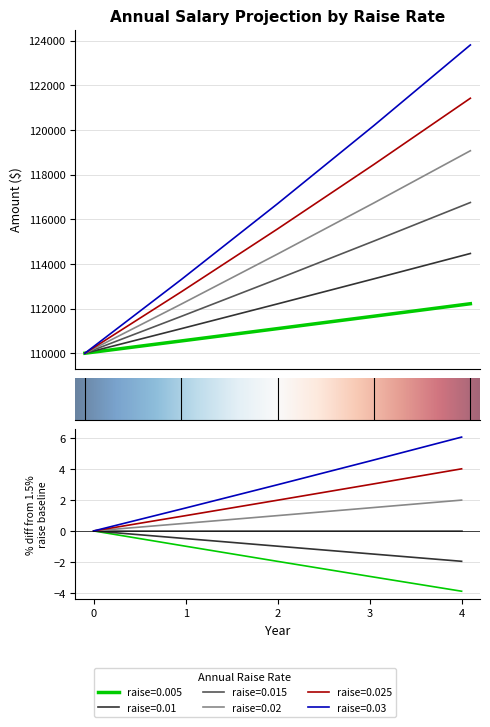

True or false: 0.03 and 0.01 cross at least once.

False